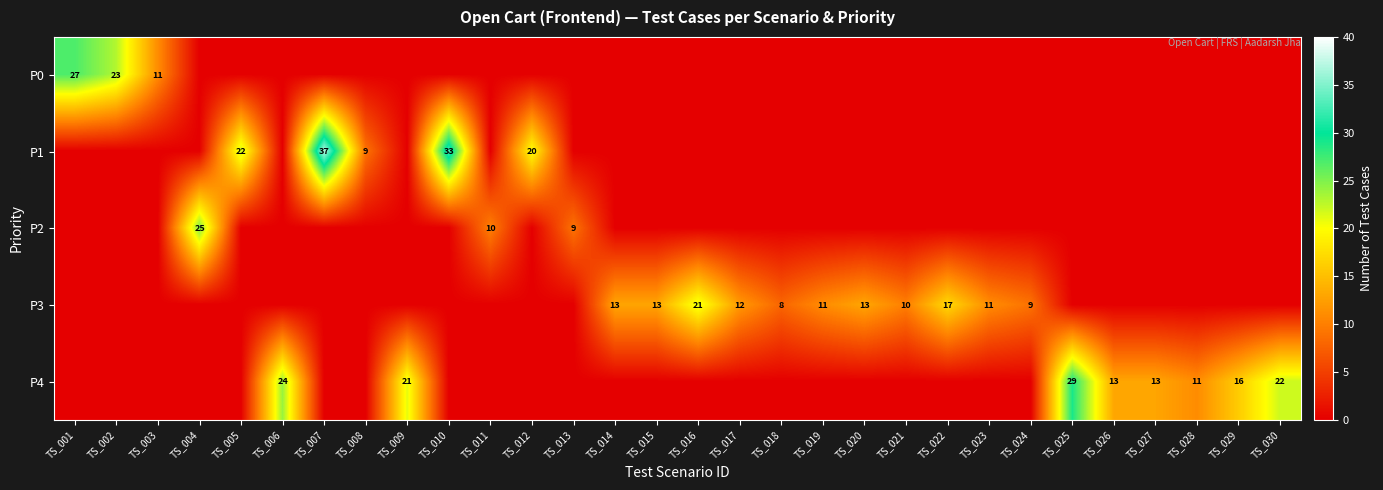

Is it true that P3 equals 9 at TS_020?

False